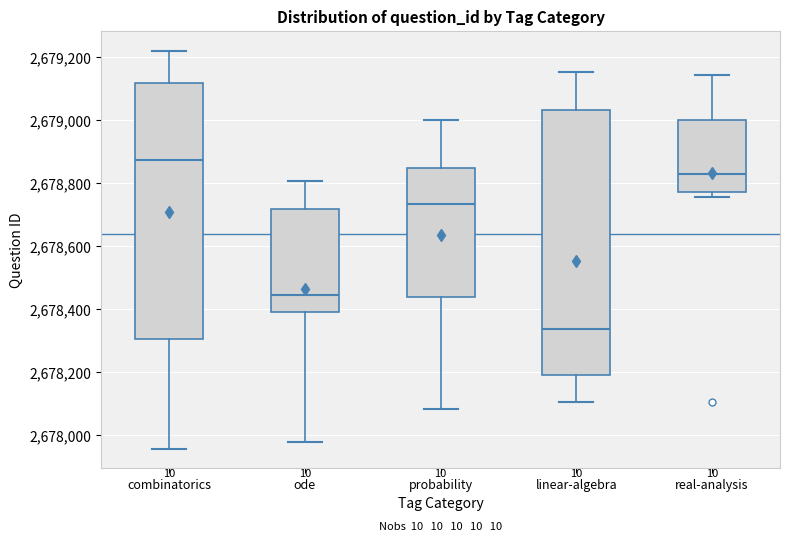

Reading left to right, read every box against the y-axis: the position of its median line, the range the box covers, and the ends of its whiskers. The values are not printed on the chart, so give them approximately, as read against the axis.

combinatorics: median 2678880, box 2678300 to 2679120, whiskers 2677960 to 2679220
ode: median 2678440, box 2678400 to 2678720, whiskers 2677980 to 2678800
probability: median 2678740, box 2678440 to 2678840, whiskers 2678080 to 2679000
linear-algebra: median 2678340, box 2678200 to 2679040, whiskers 2678100 to 2679160
real-analysis: median 2678820, box 2678780 to 2679000, whiskers 2678760 to 2679140